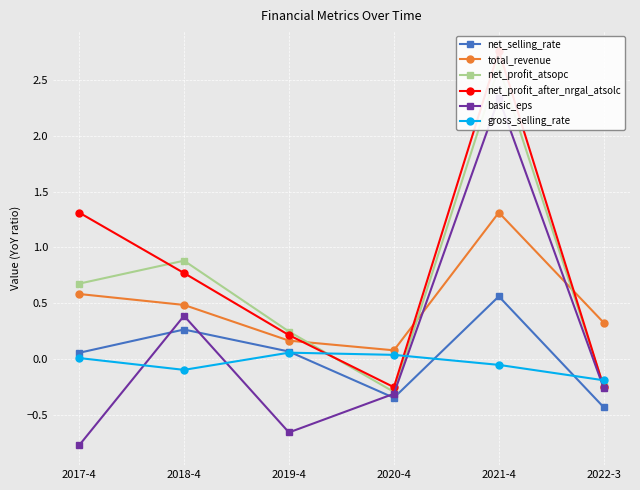

The net_selling_rate series shows 0.1 at 2017-4. True or false?

True